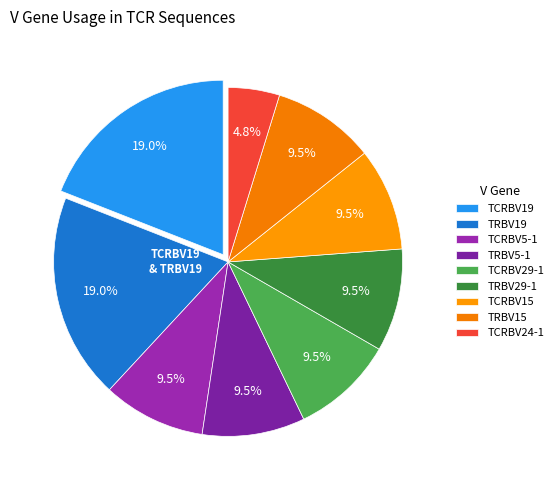

How many segments does this pie chart have?

9